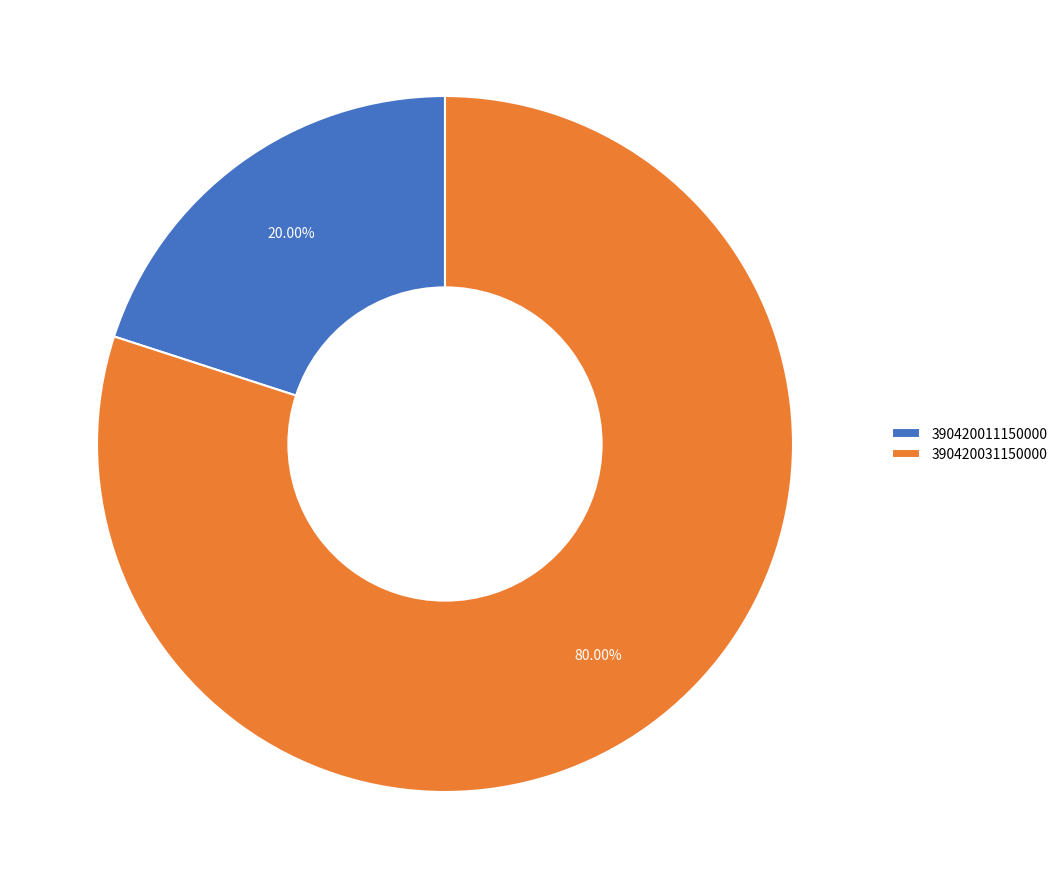

What portion of the pie excludes 390420011150000?

80.0%